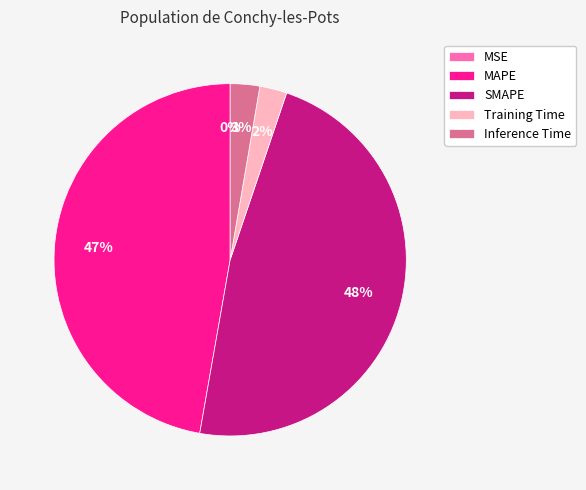

What percentage is the Training Time slice, to the nearest percent?

2%